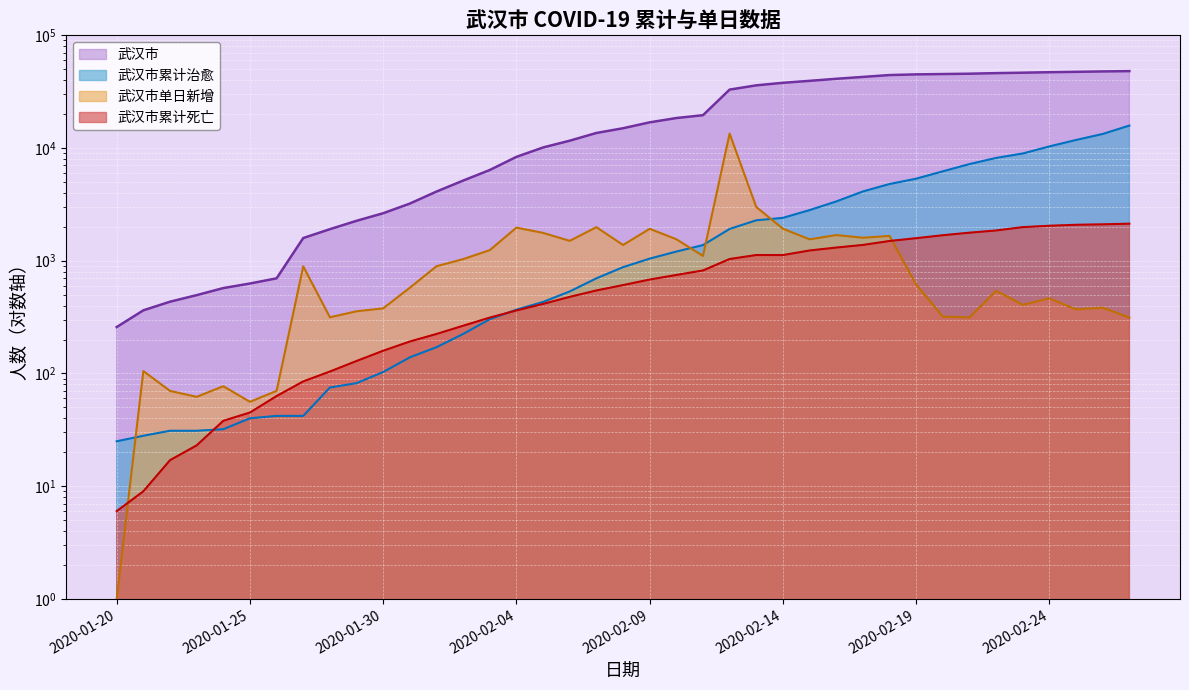

Rank the series by their maximum value, from lowest to highest.

武汉市累计死亡, 武汉市单日新增, 武汉市累计治愈, 武汉市